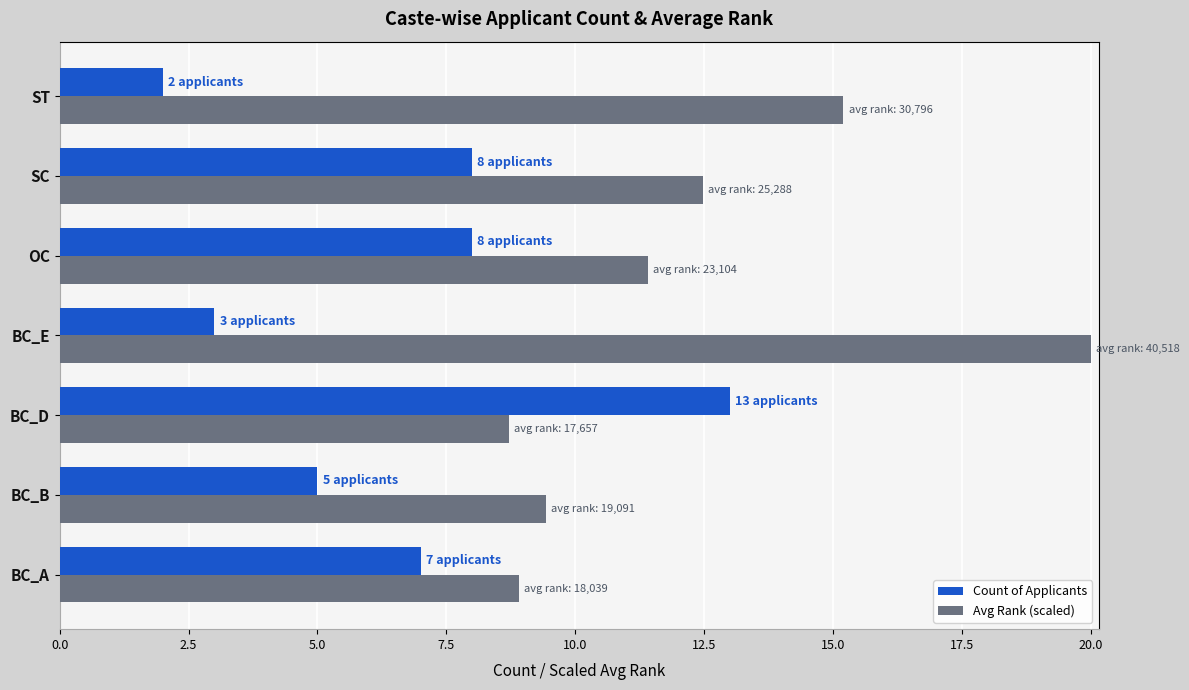

Is the value of Count of Applicants at OC greater than the value of Avg Rank (scaled) at ST?

No